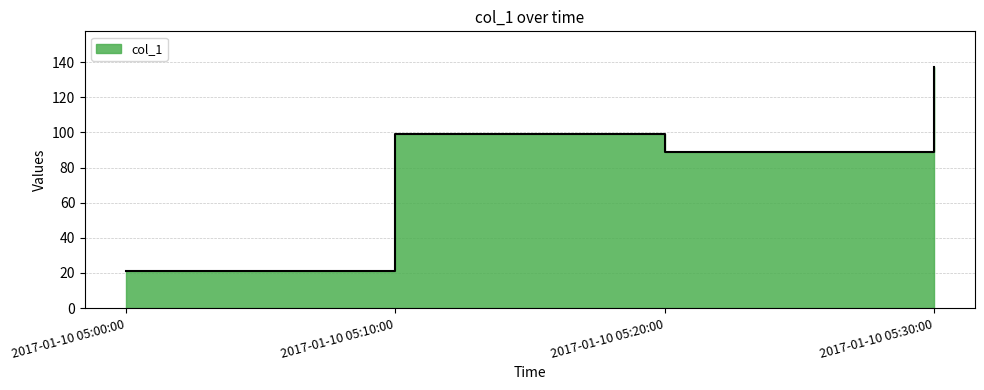

What is the average value?

86